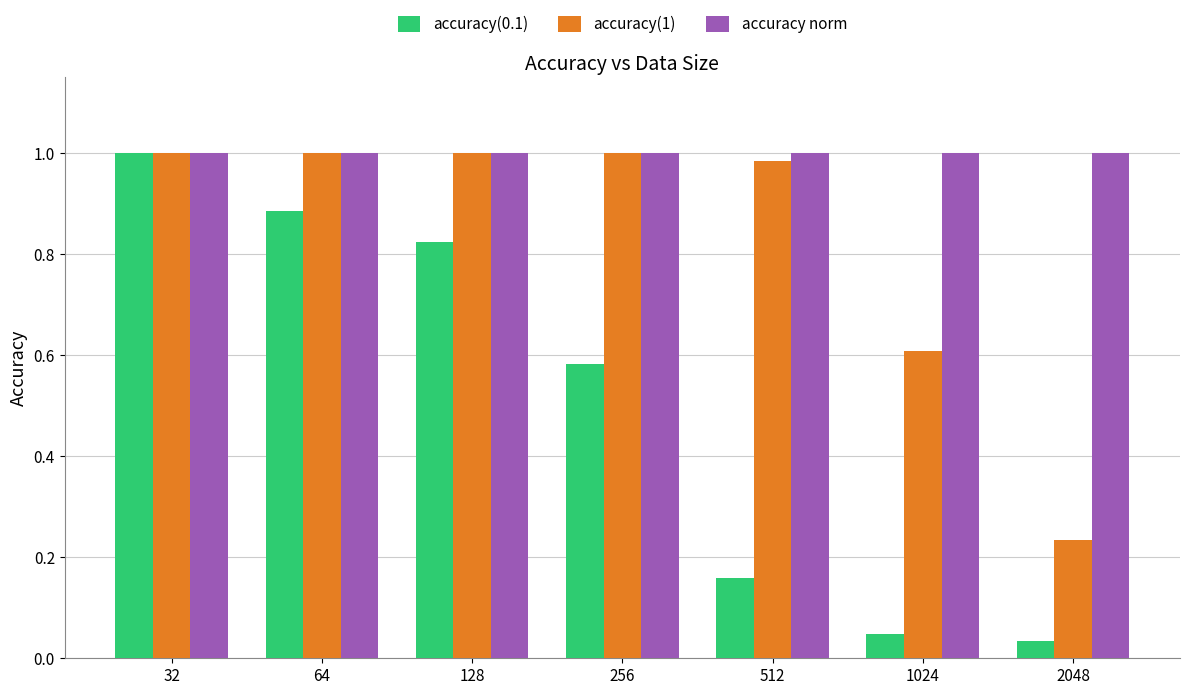

What are all the series names shown in the legend?

accuracy(0.1), accuracy(1), accuracy norm